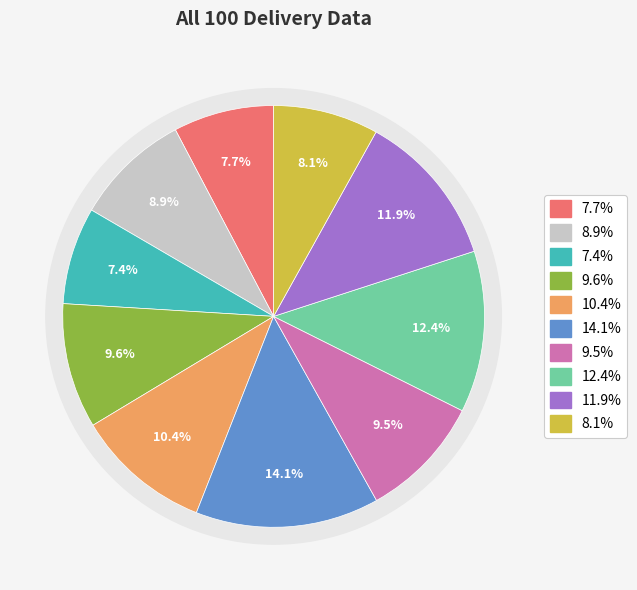

Rank the categories by value from lowest to highest.

3, 1, 10, 2, 7, 4, 5, 9, 8, 6